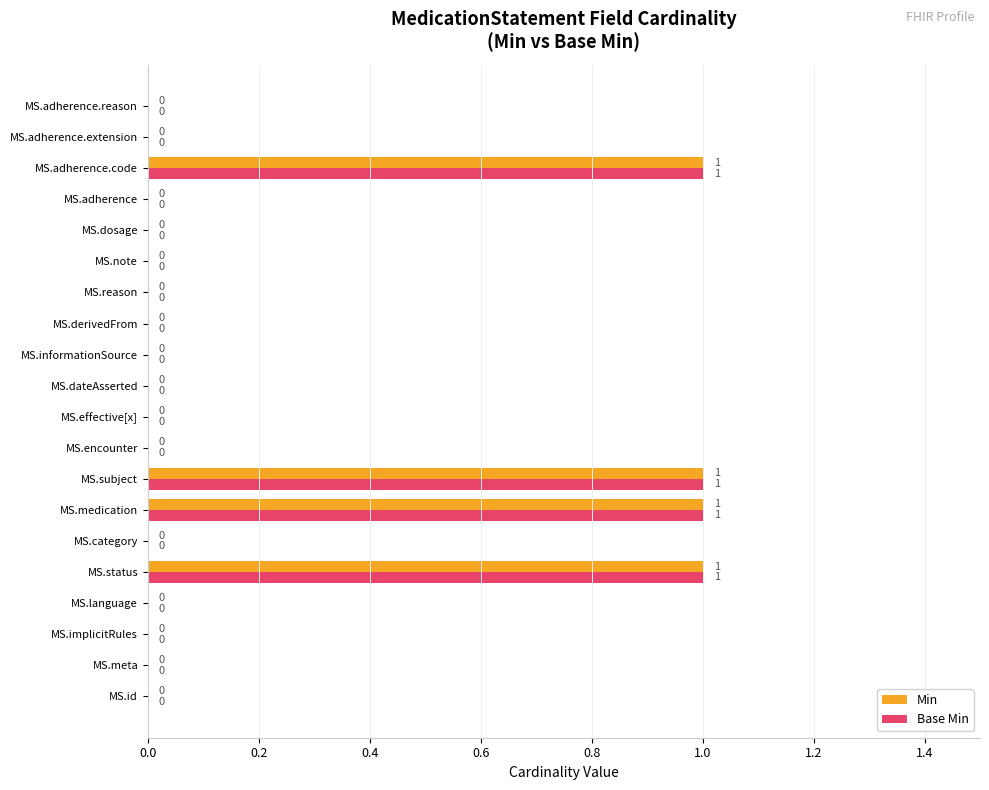

What is the sum of all Base Min values?

4